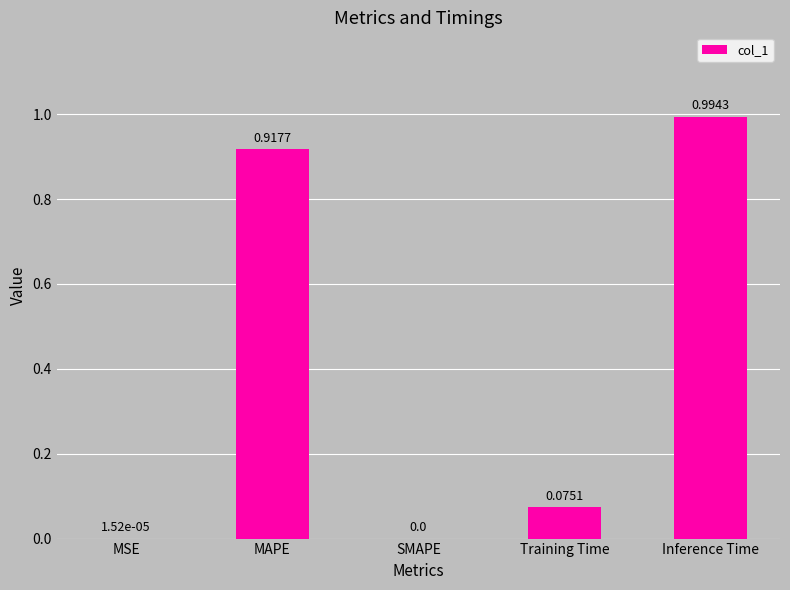

What is the sum of all values?

2.0